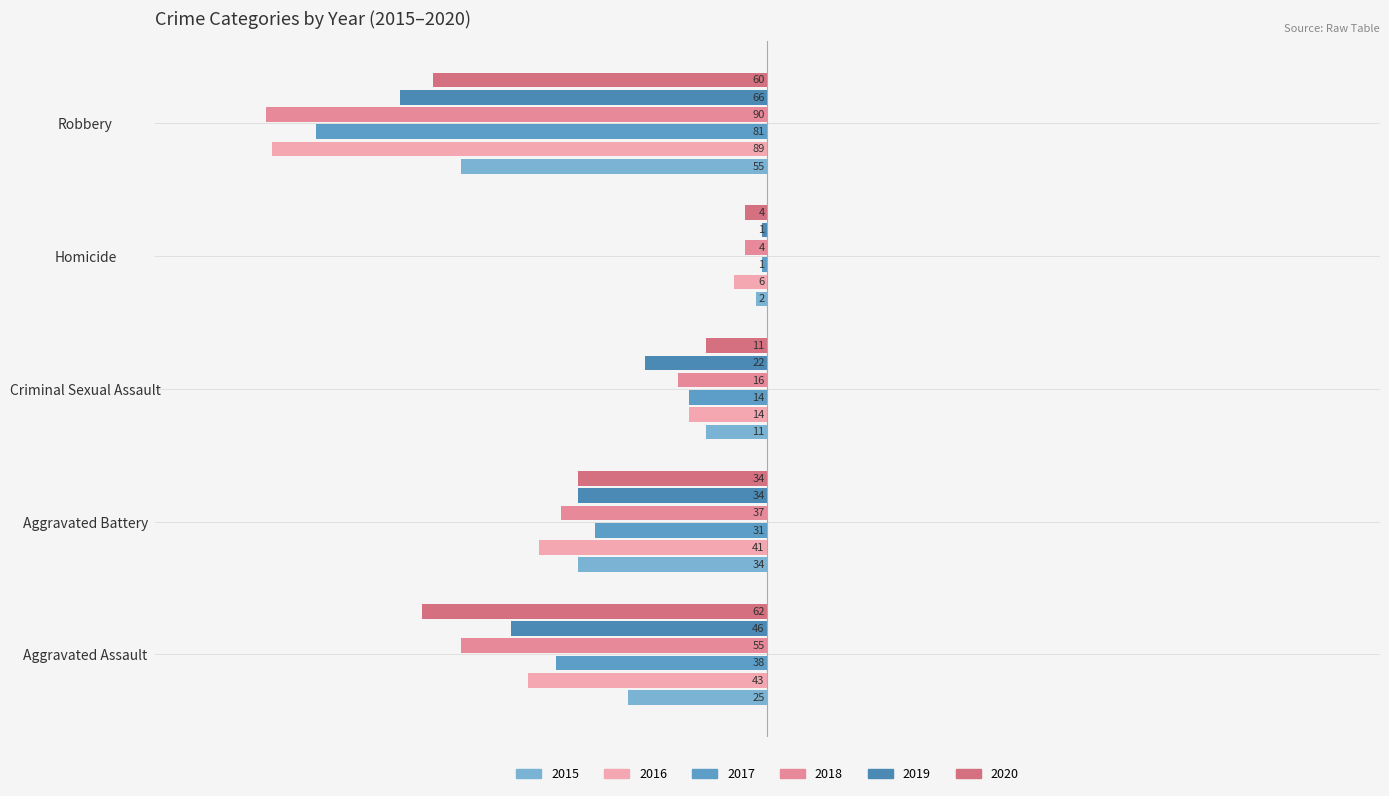

How many values in the 2018 series are below -37?

2